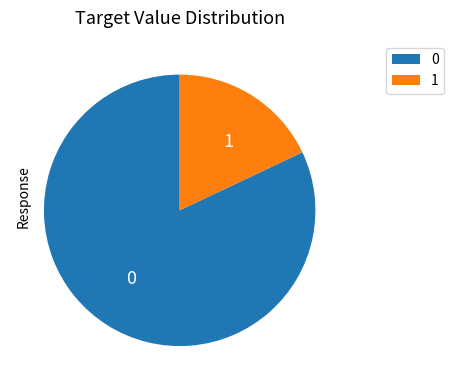

How many segments does this pie chart have?

2